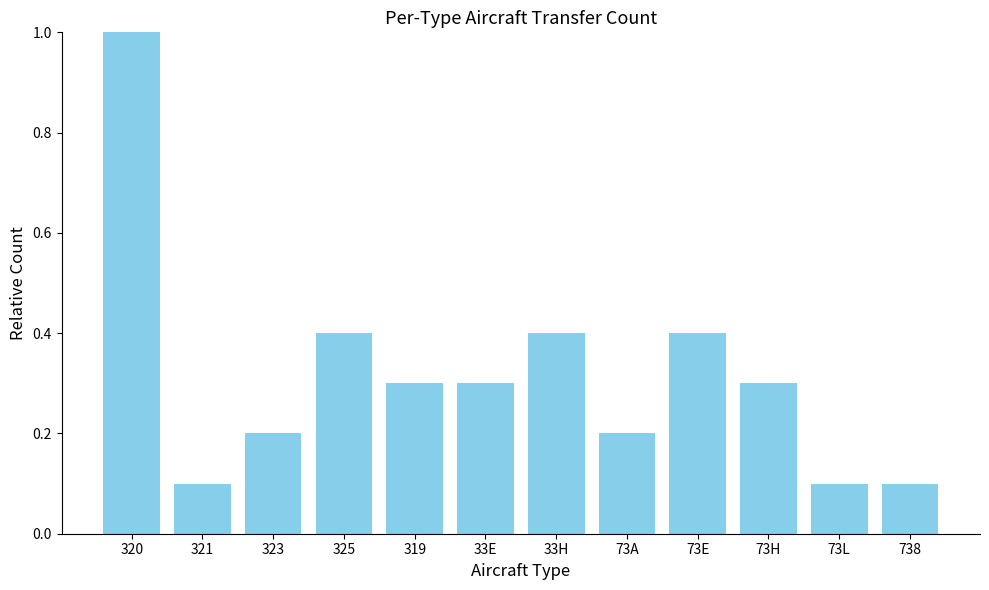

Which category has the highest value across all series?

320